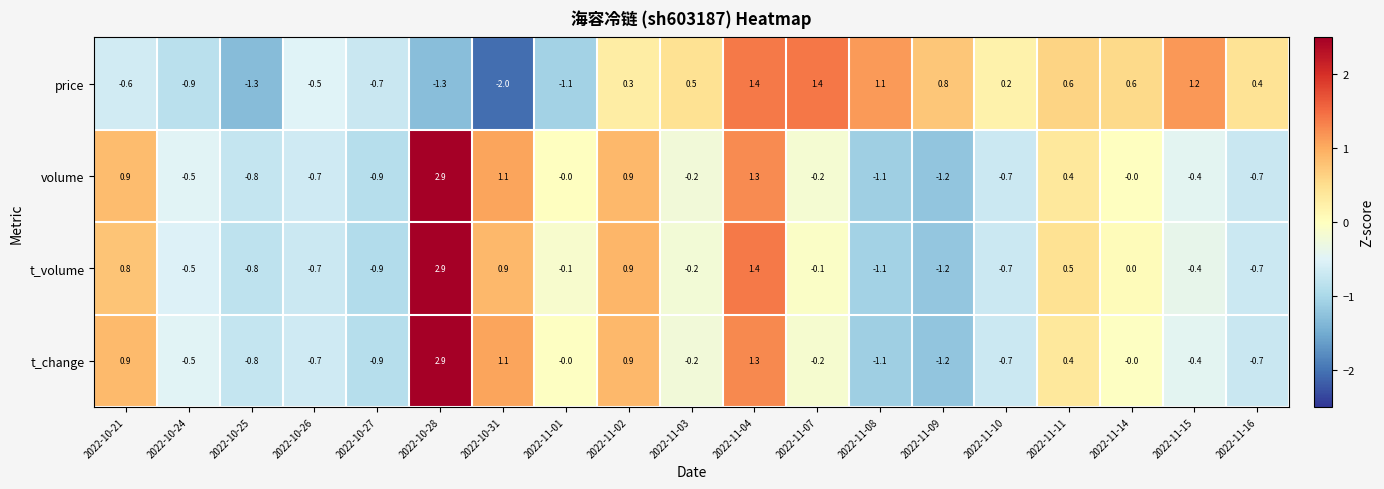

What is the highest value of the t_volume series?

2.9